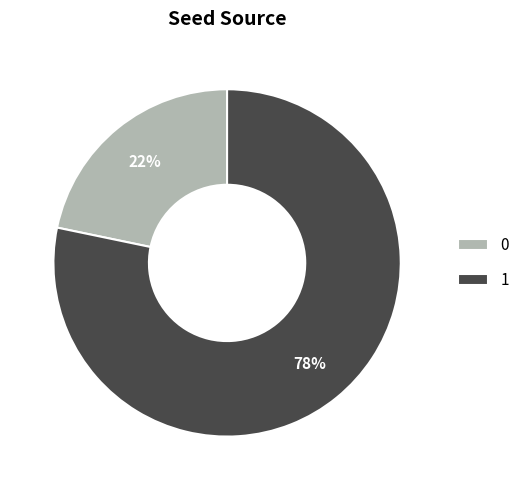

How many slices are in this pie chart?

2